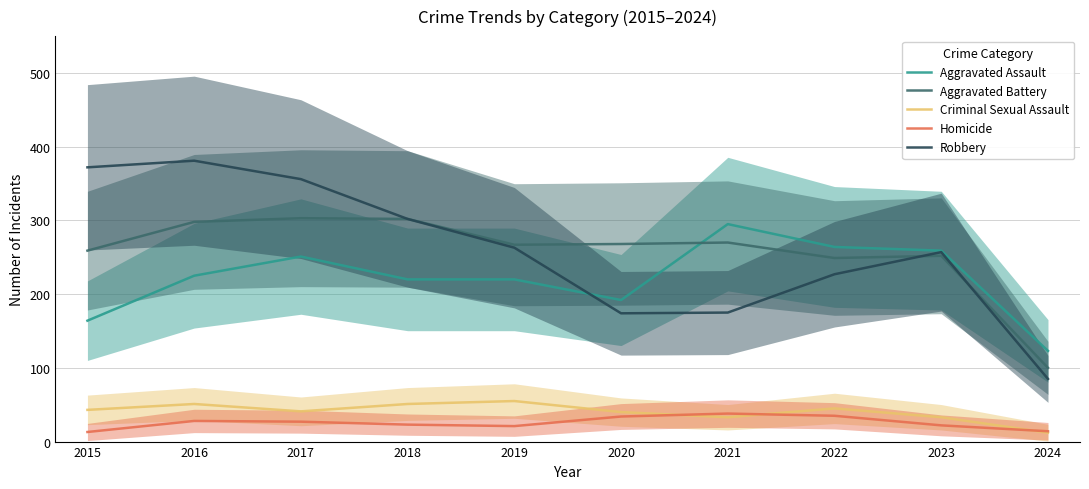

At how many categories does at least one series exceed 55?

10